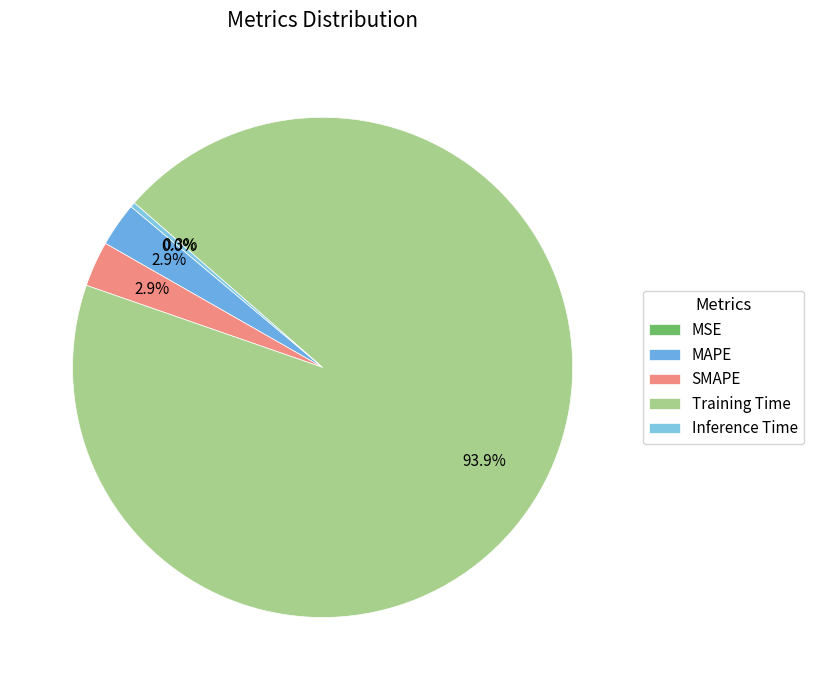

True or false: MSE accounts for 0% of the total.

True